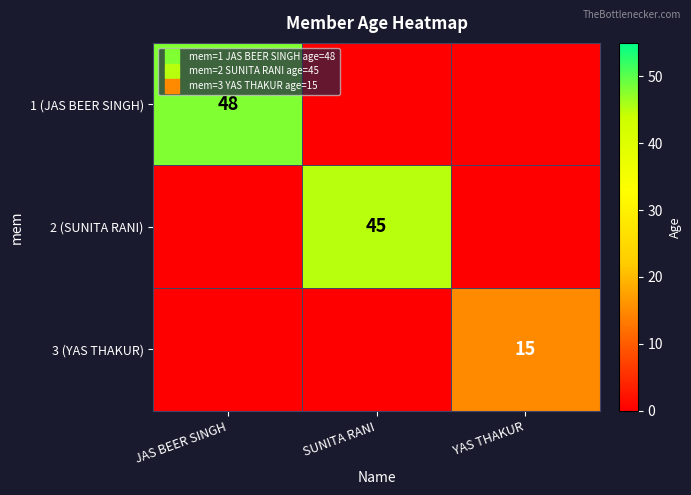

How many series are shown in this chart?

3